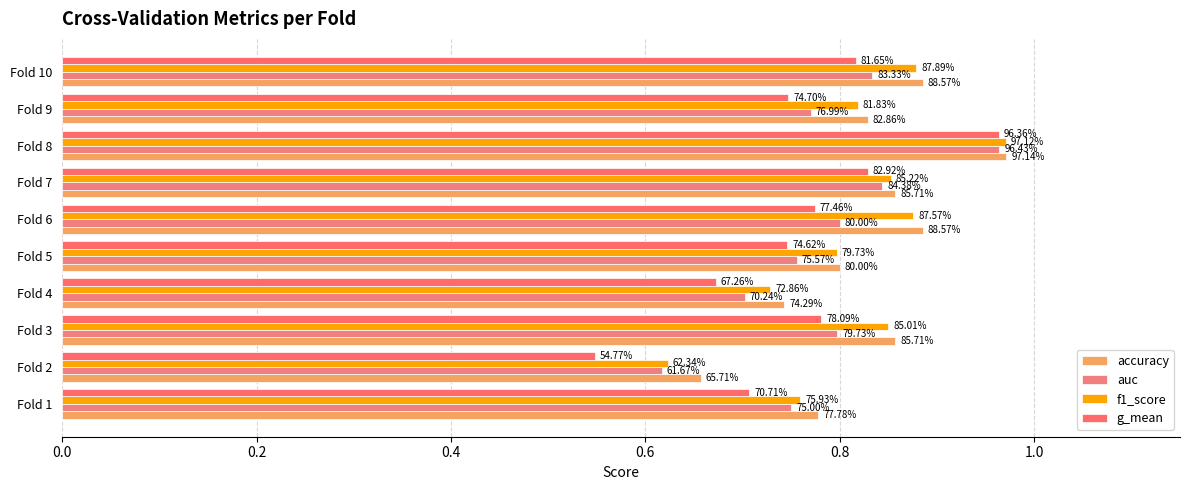

How many series are shown in this chart?

4